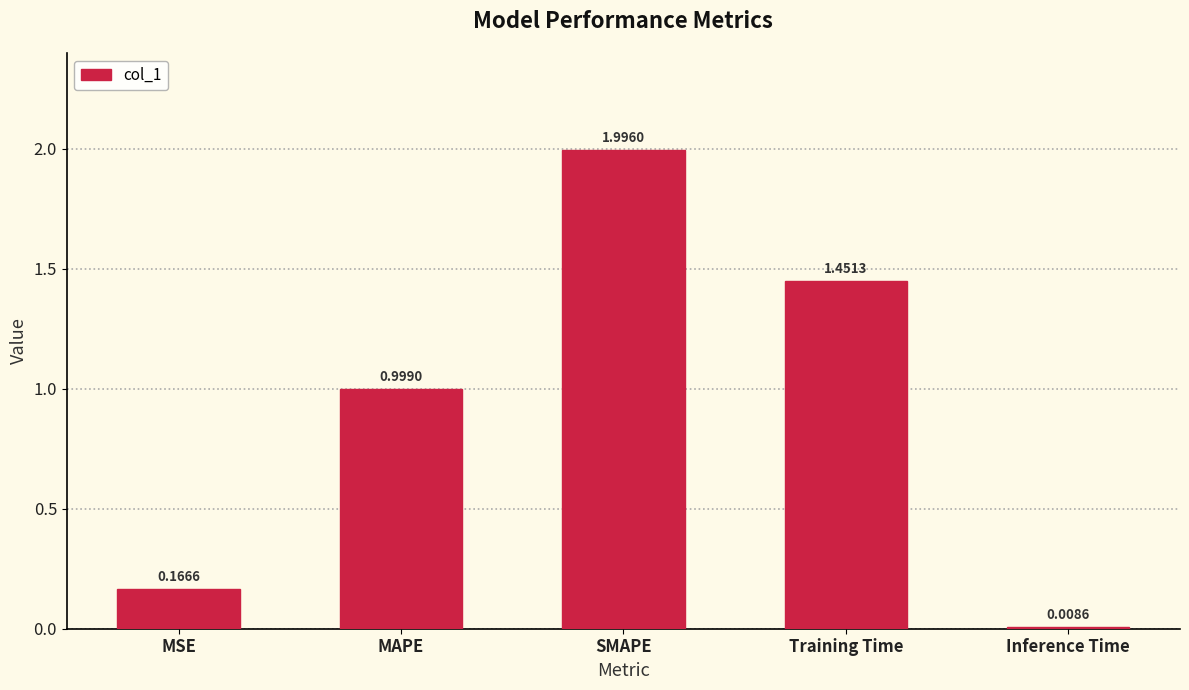

Rank the categories by value from highest to lowest.

SMAPE, Training Time, MAPE, MSE, Inference Time